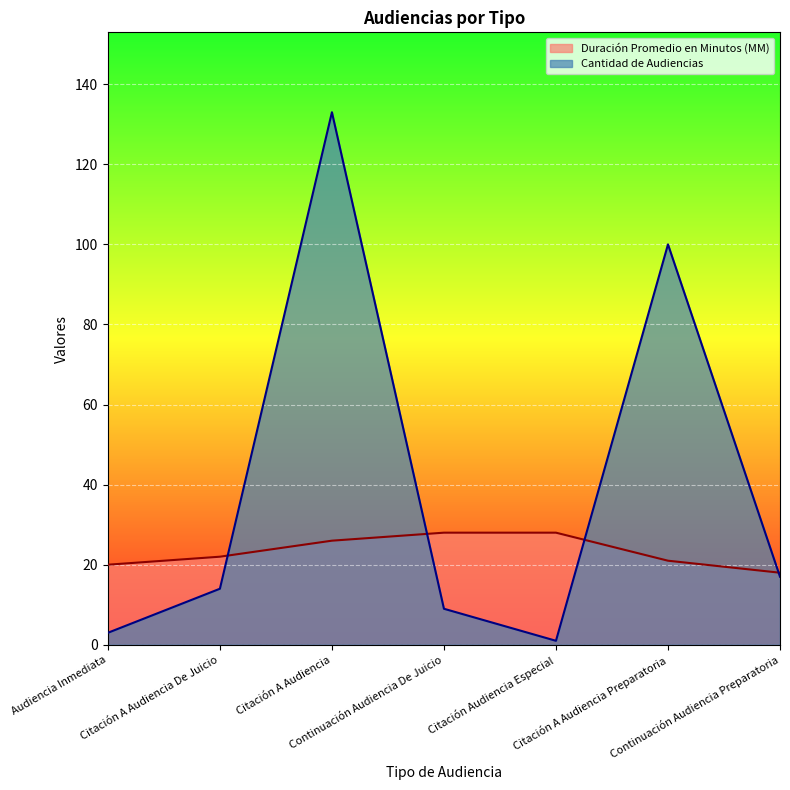

In Cantidad de Audiencias, how many points are higher than both neighbors (excluding endpoints)?

2